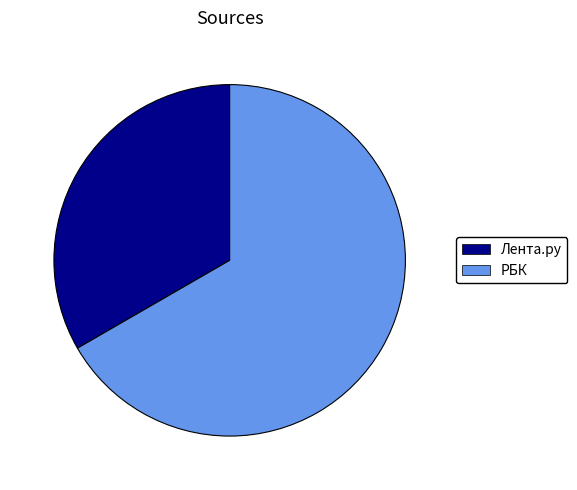

How many slices are in this pie chart?

2